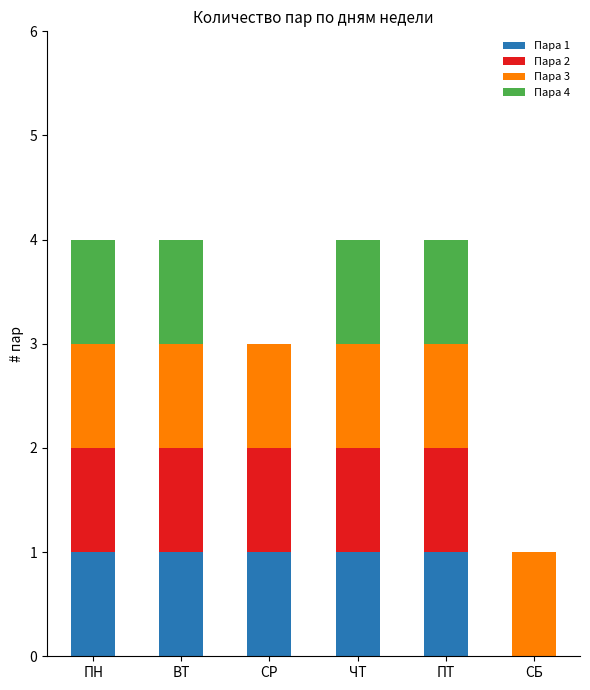

Count the number of categories in the chart.

6